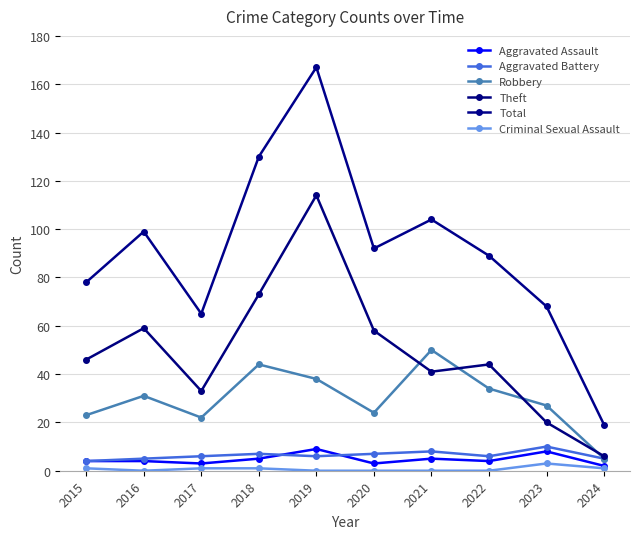

Count the number of categories in the chart.

10